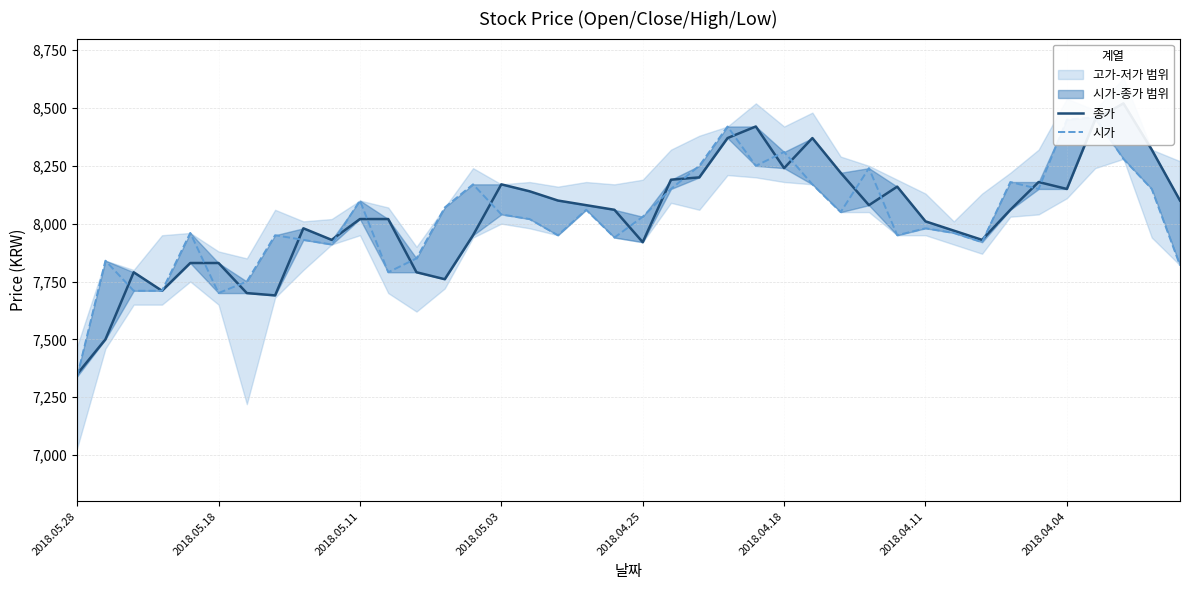

Which series has the largest total across all categories?

종가